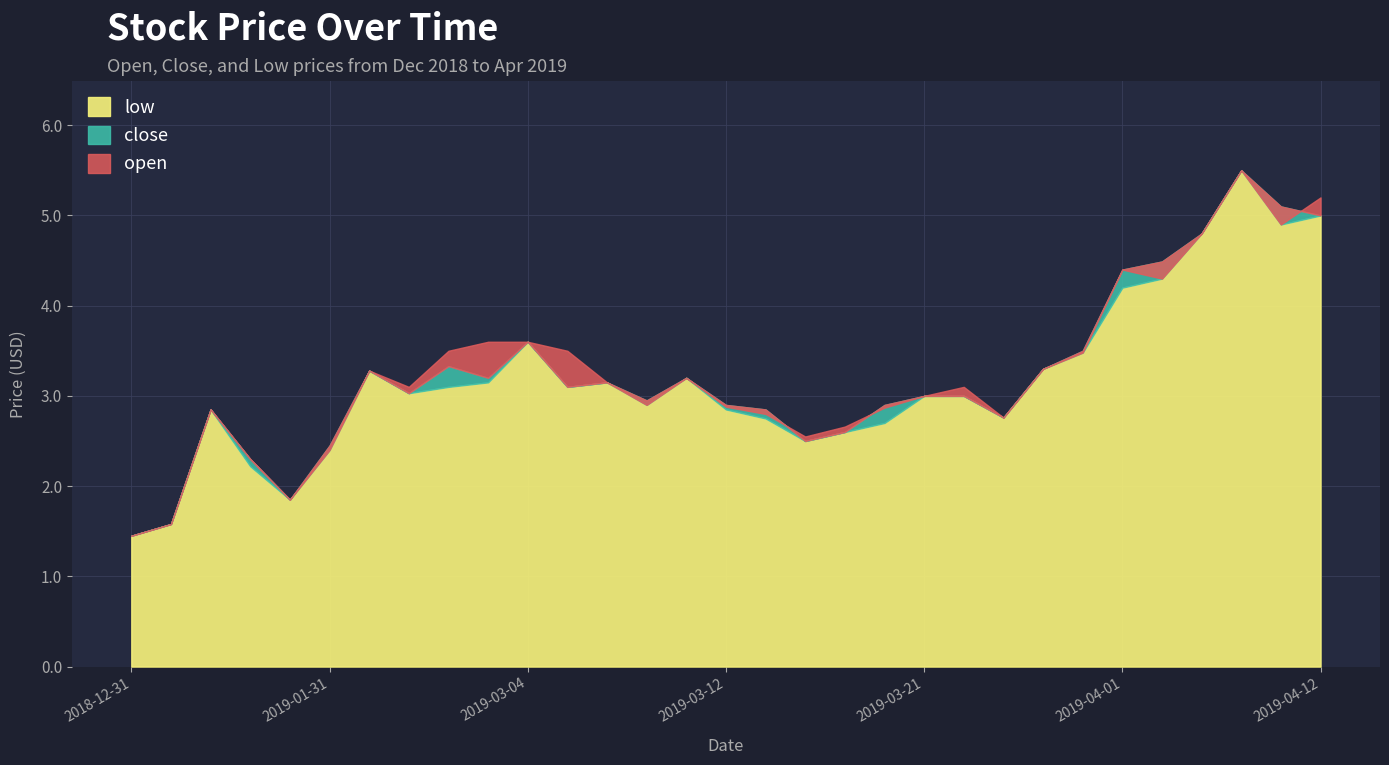

What position from the left is 2019-01-15?

3